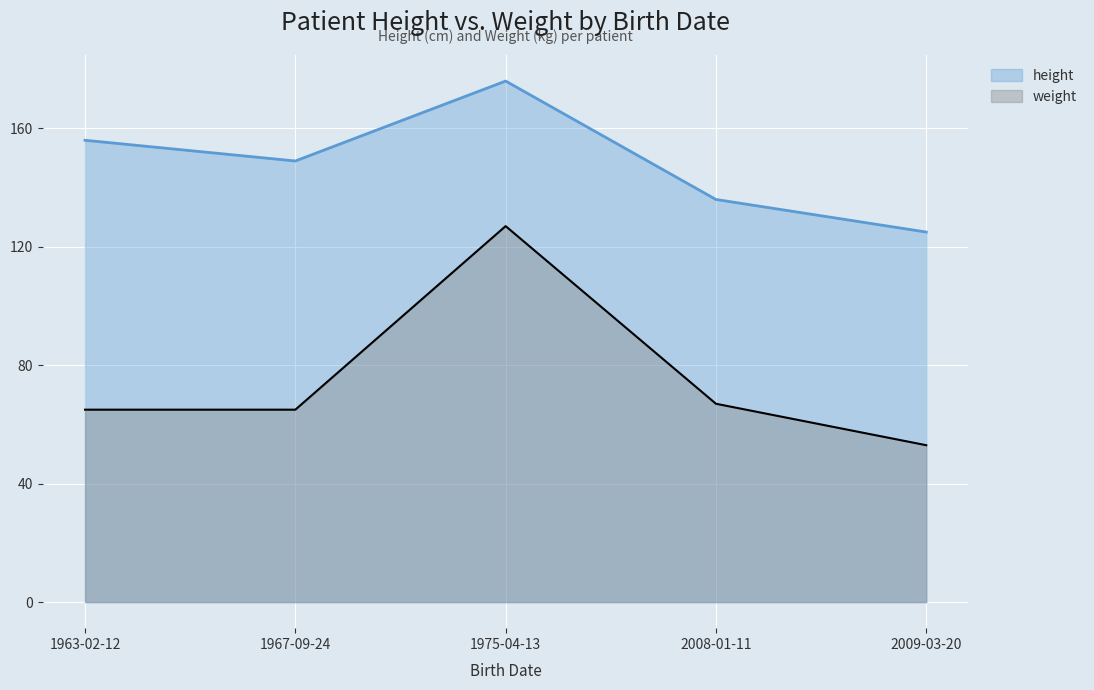

List the labels in order of height value, smallest first.

2009-03-20, 2008-01-11, 1967-09-24, 1963-02-12, 1975-04-13